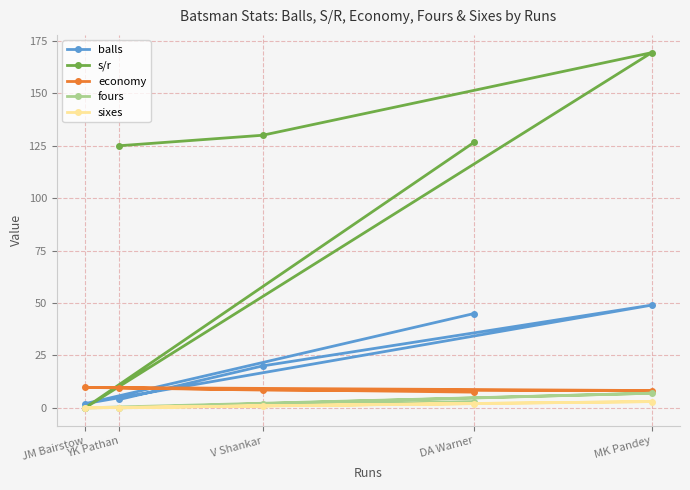

What is the maximum value shown in the chart?

169.4